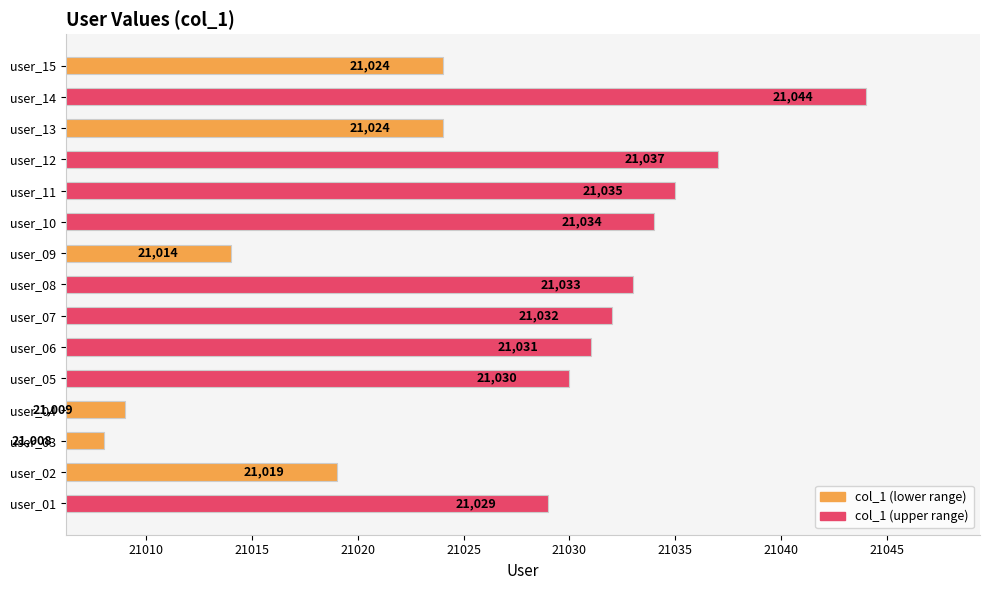

How many values are below 21030?

7